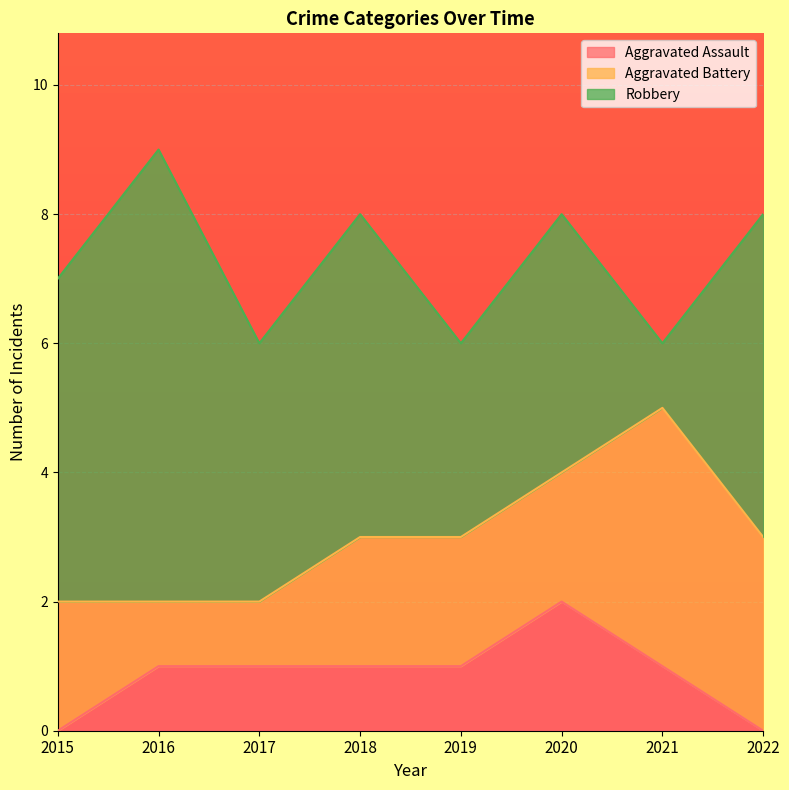

What is the difference between the second highest and minimum values in the Aggravated Assault series?

1